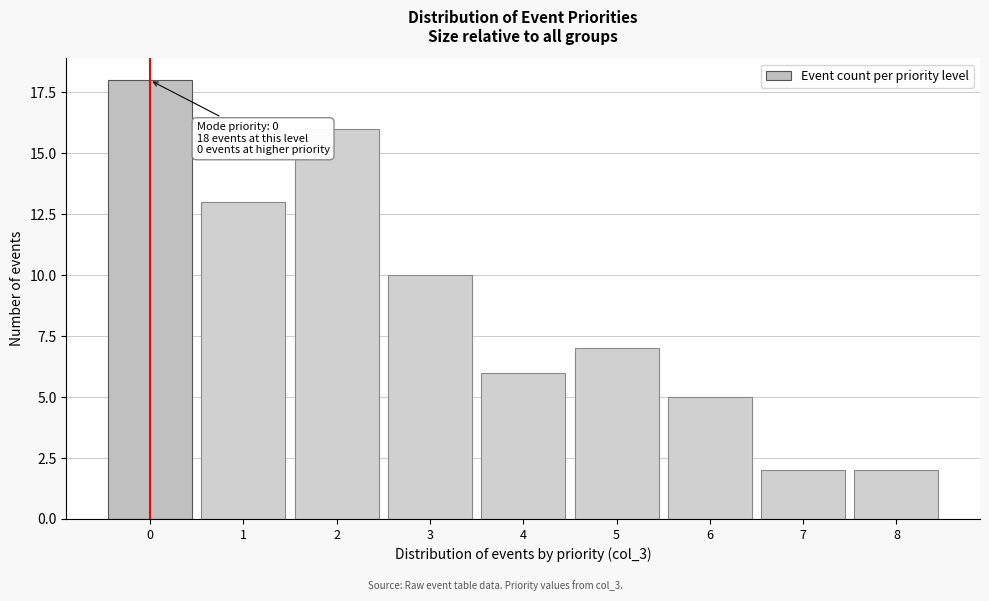

Reading right to left, list all the values displayed in this chart.

2	2	5	7	6	10	16	13	18